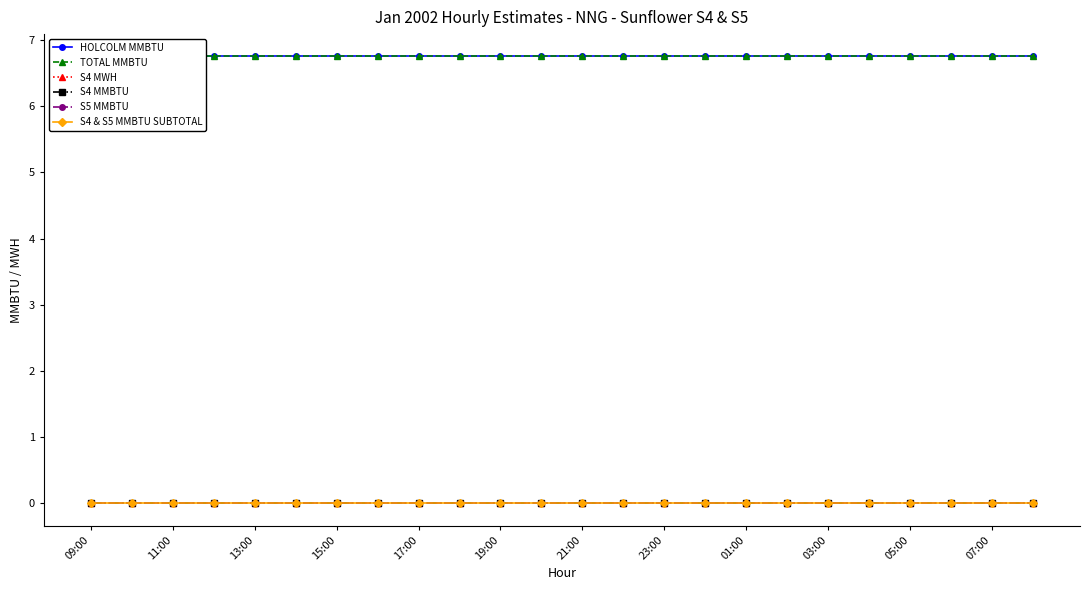

How many series are shown in this chart?

6